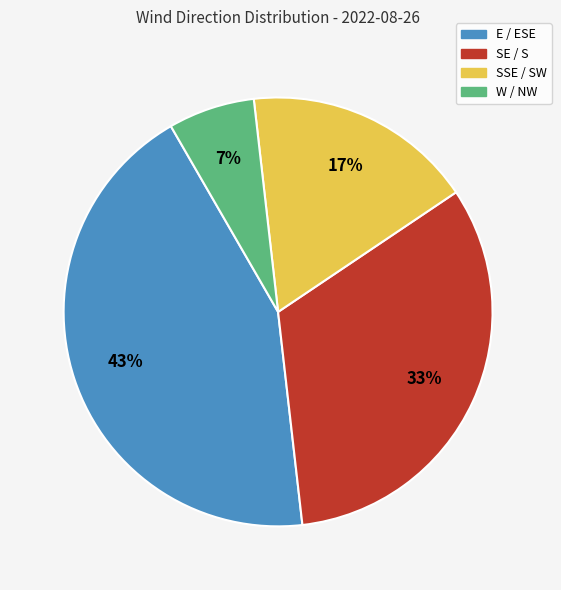

To the nearest percent, what is the average slice percentage?

25%